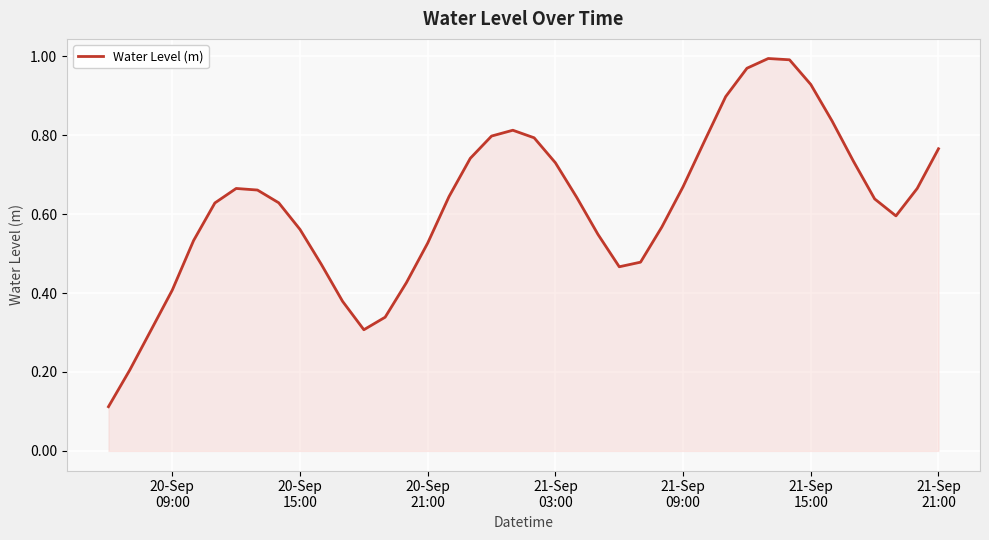

Does the chart display data point markers on the line(s)?

No